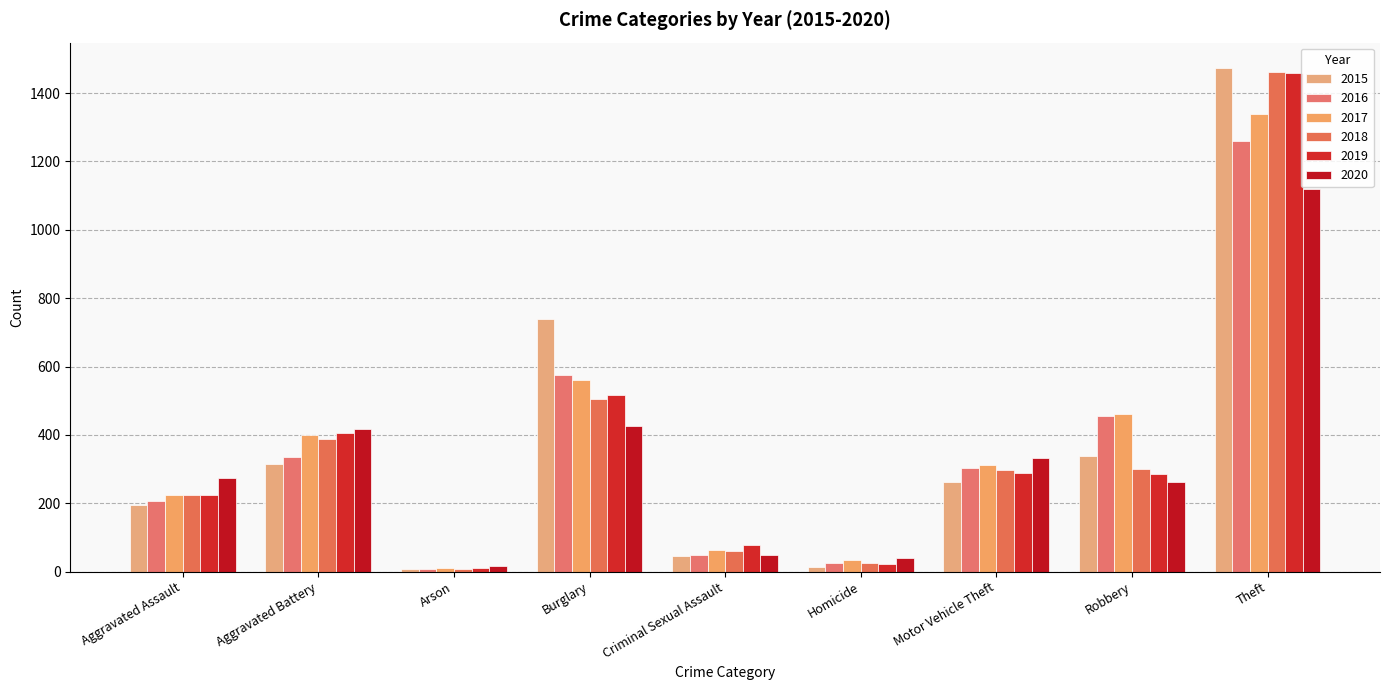

How many distinct data groups are displayed?

6